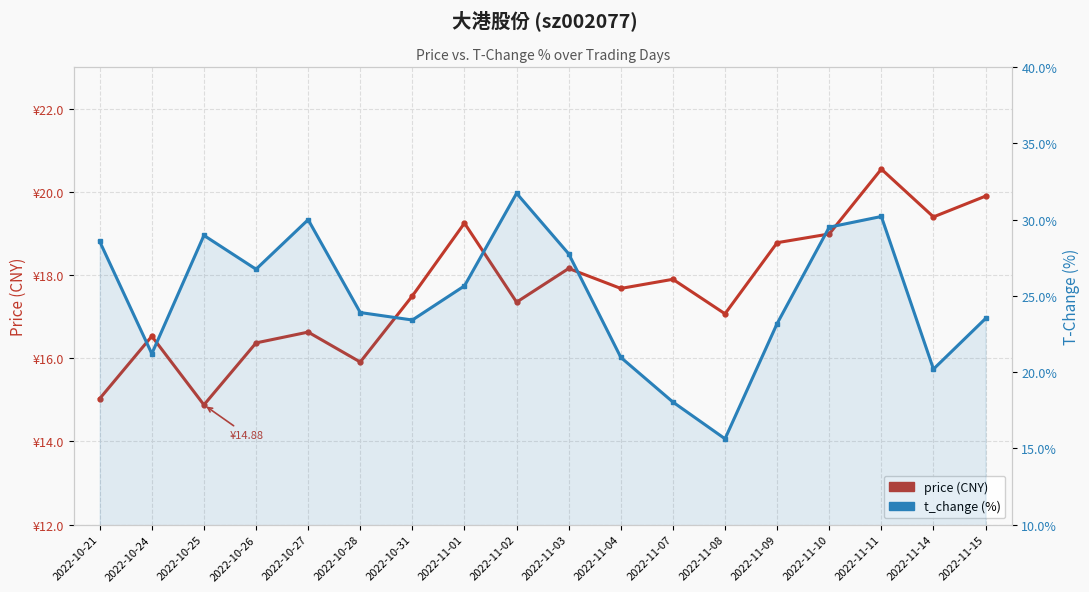

Count the number of categories in the chart.

18